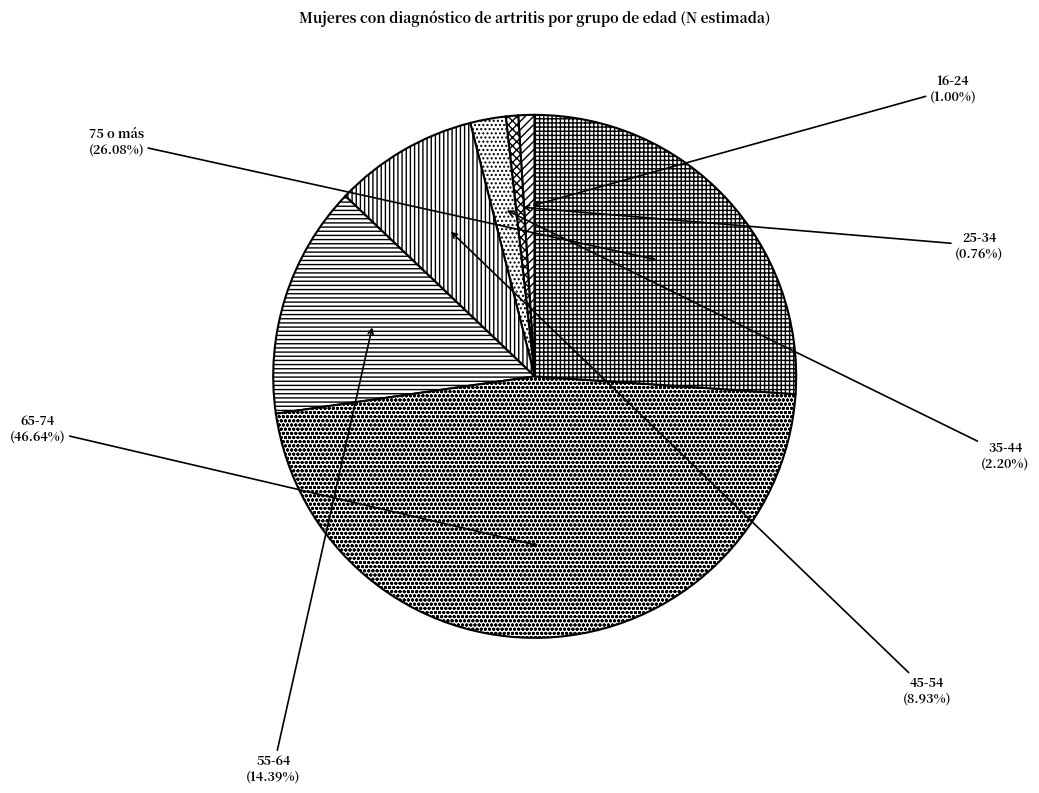

To the nearest percent, what percentage of the pie is 16-24?

1%